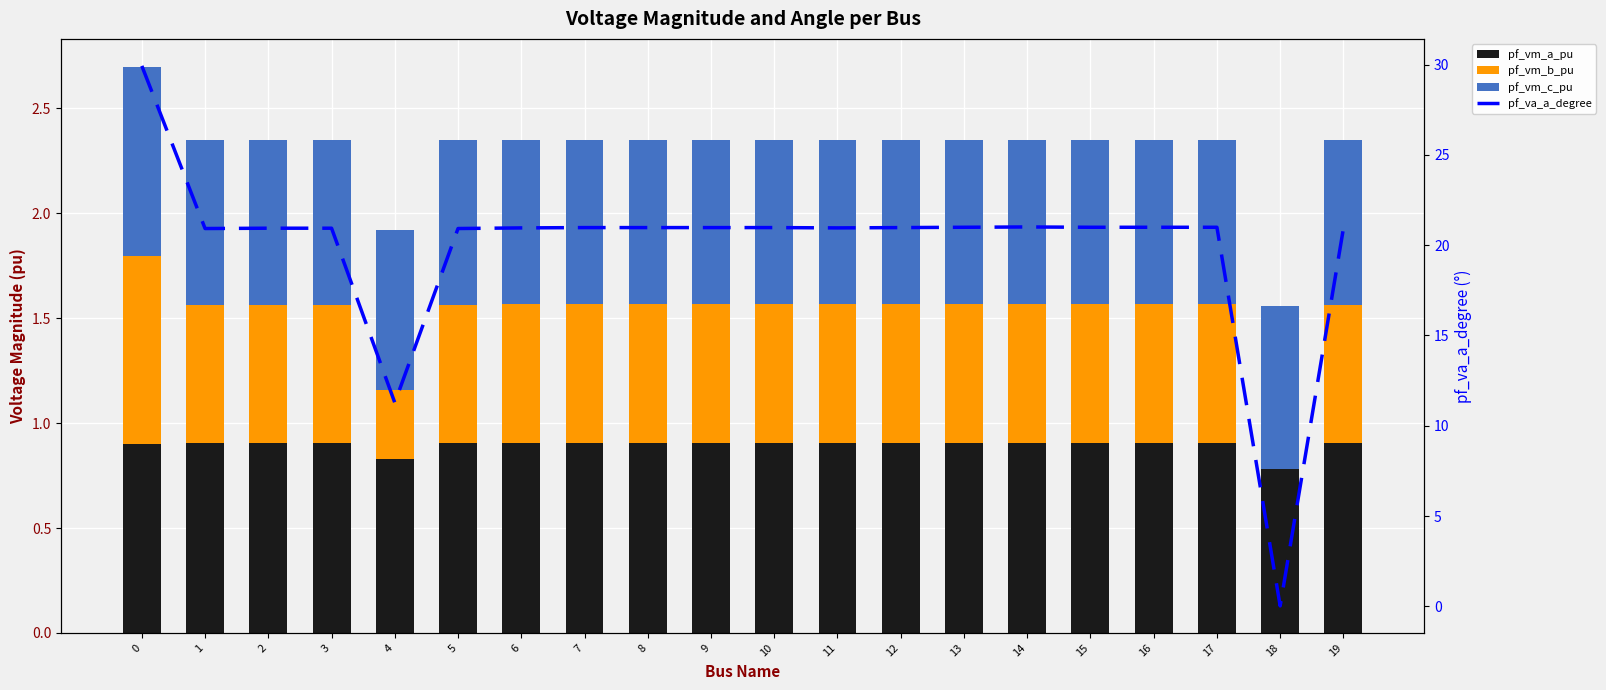

Is the value of pf_vm_c_pu at 13 greater than the value of pf_vm_a_pu at 11?

No